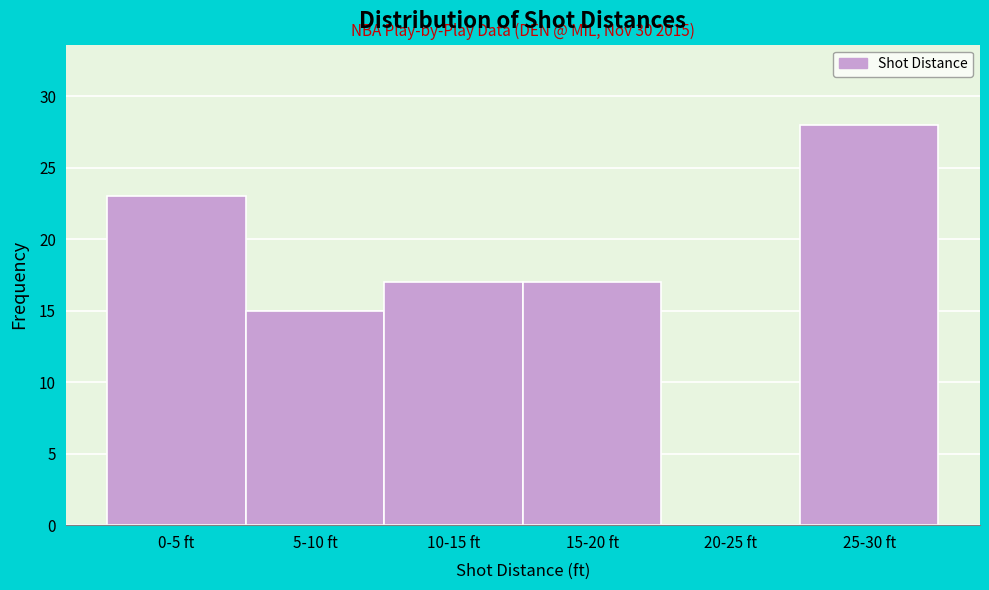

Reading right to left, extract all data points from this chart.

25-30 ft=28	20-25 ft=0	15-20 ft=17	10-15 ft=17	5-10 ft=15	0-5 ft=23